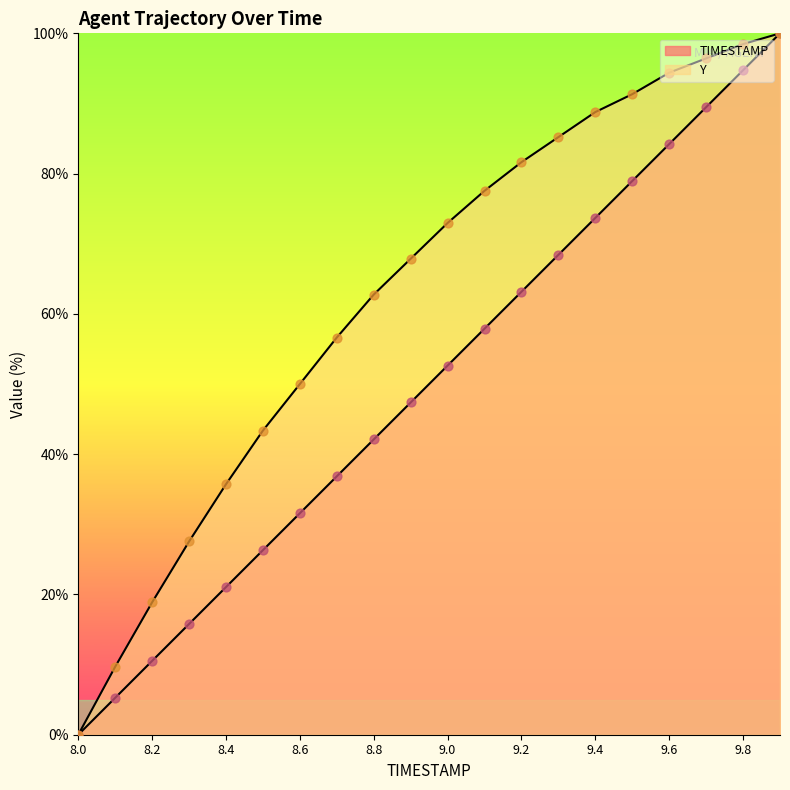

What is the total value across all series at 9.7?

185.9